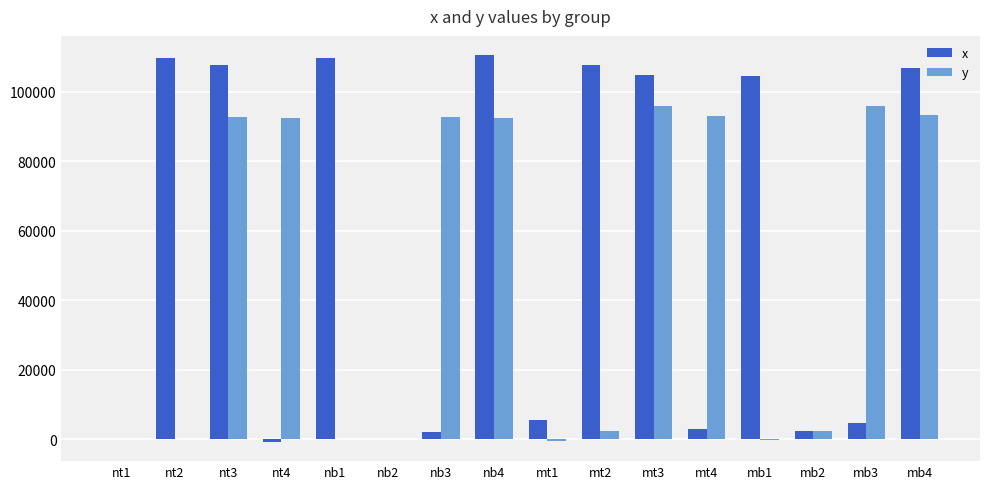

How many distinct data groups are displayed?

2